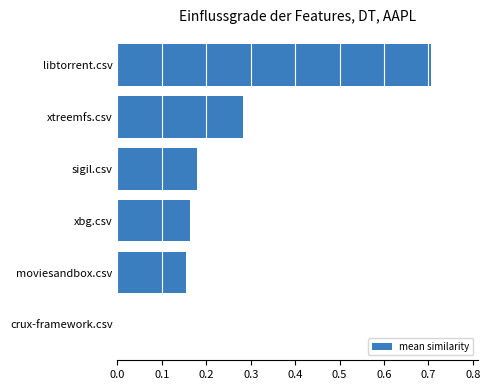

At which category does the chart reach its peak across all series?

libtorrent.csv